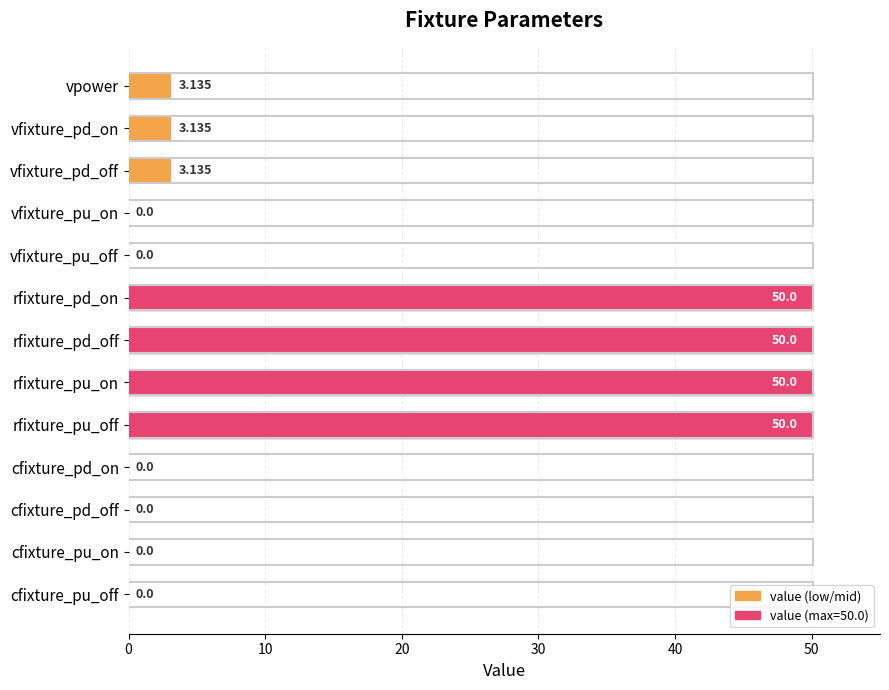

How many categories are shown in the chart?

13